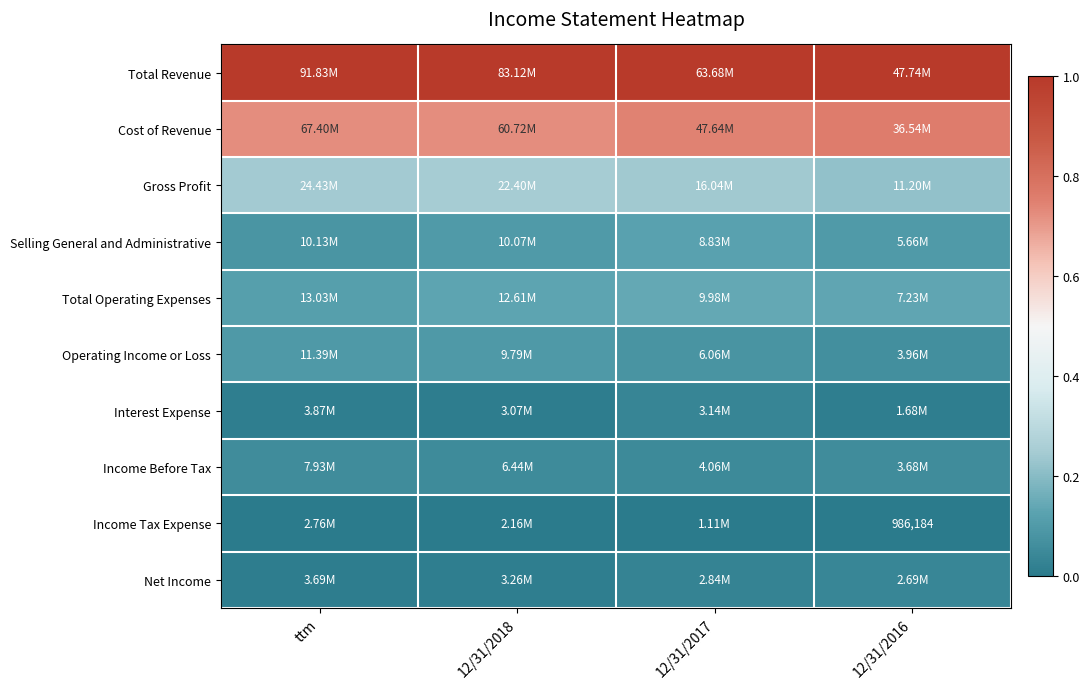

What is the greatest value displayed?

1.0